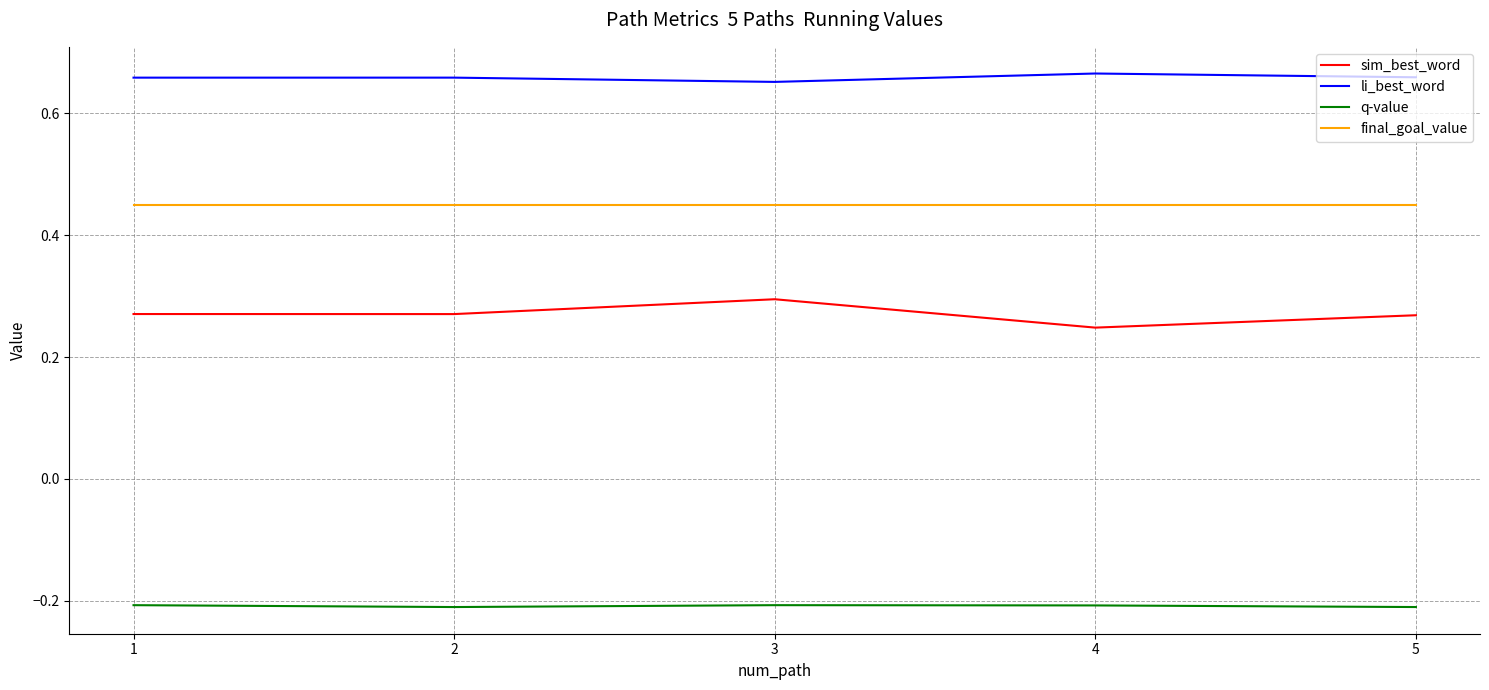

True or false: sim_best_word and final_goal_value cross at least once.

False